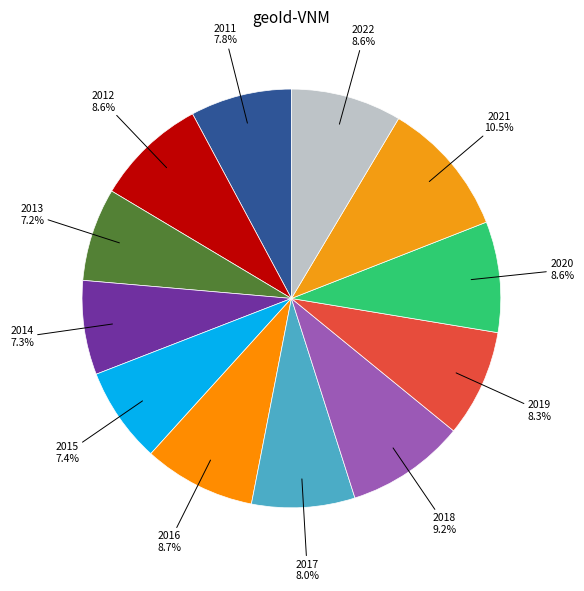

The 2013 slice represents 7% of the pie. True or false?

True